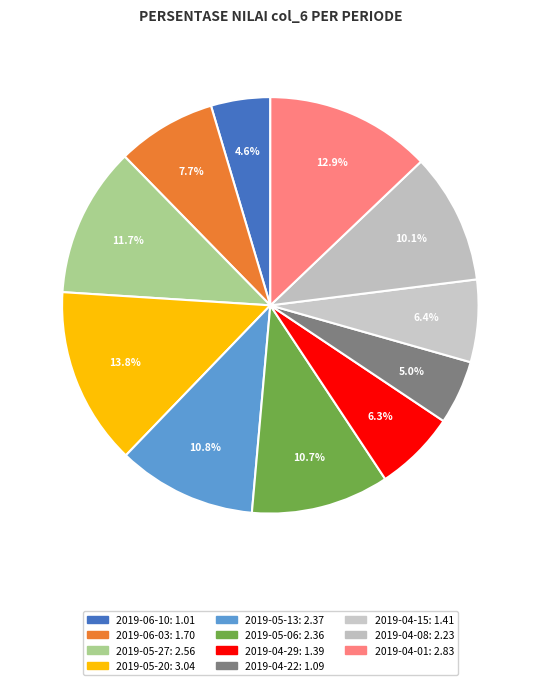

What percentage is the 2019-06-03 slice, to the nearest percent?

8%